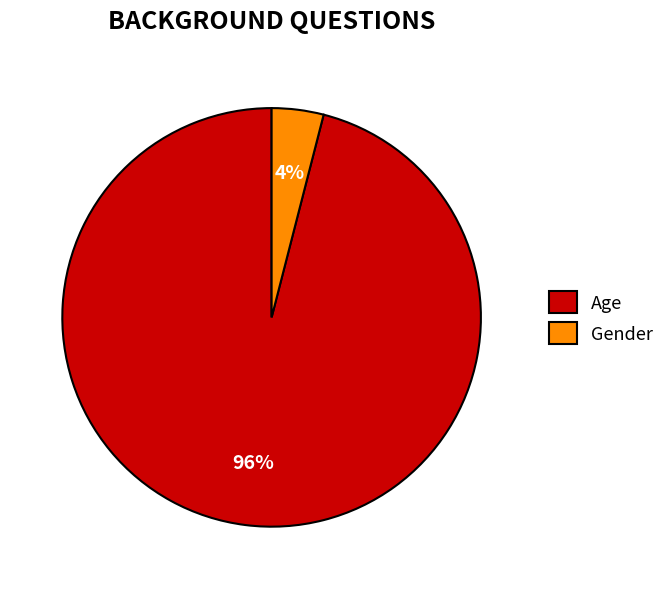

Which has a higher value, Age or Gender?

Age